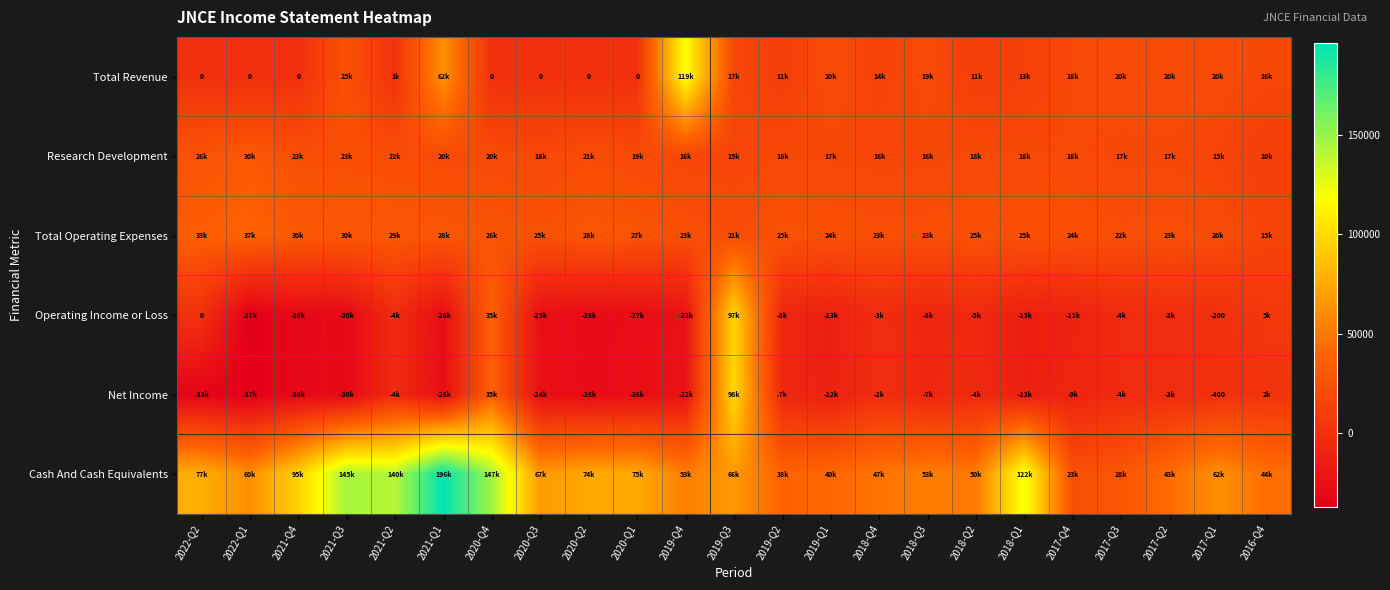

What is the highest value of the Net Income series?

98900